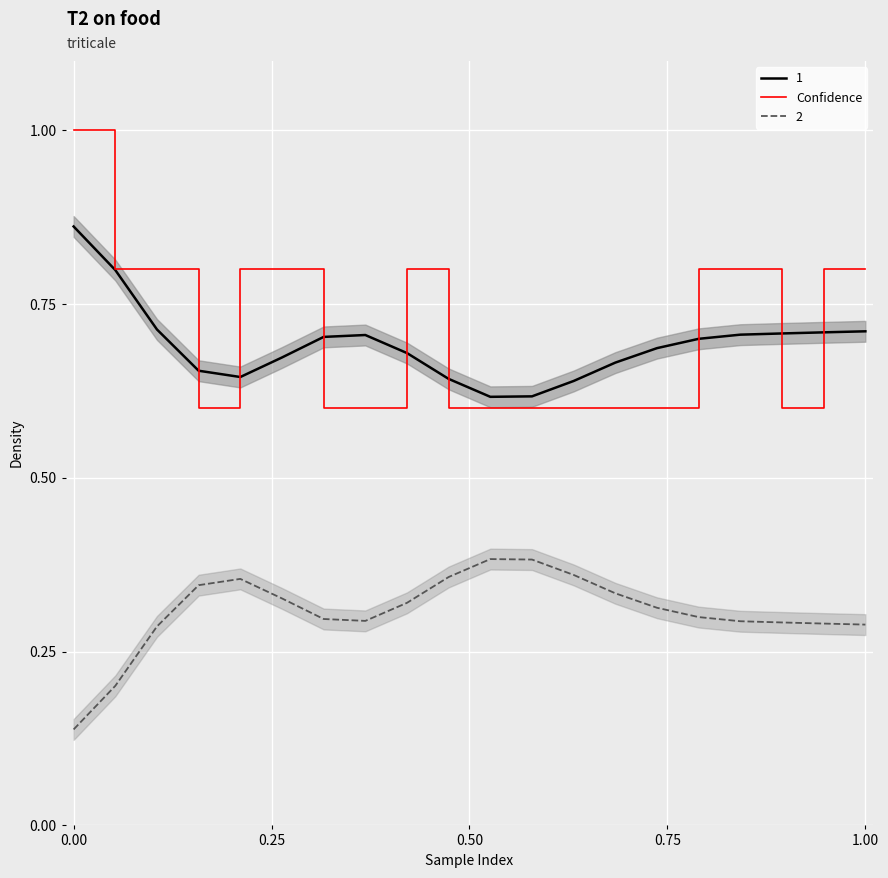

What is the minimum value shown in the chart?

0.6